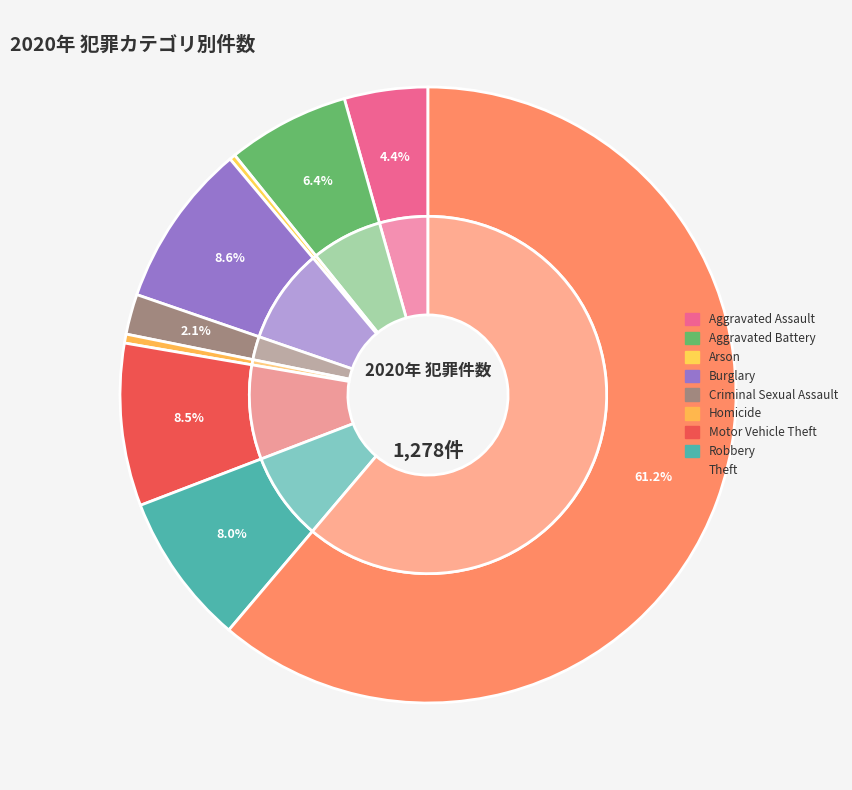

Is it true that Burglary is 21% of the pie?

False